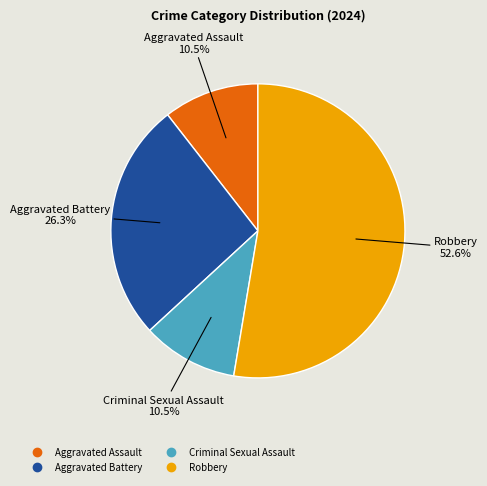

How many slices are in this pie chart?

4